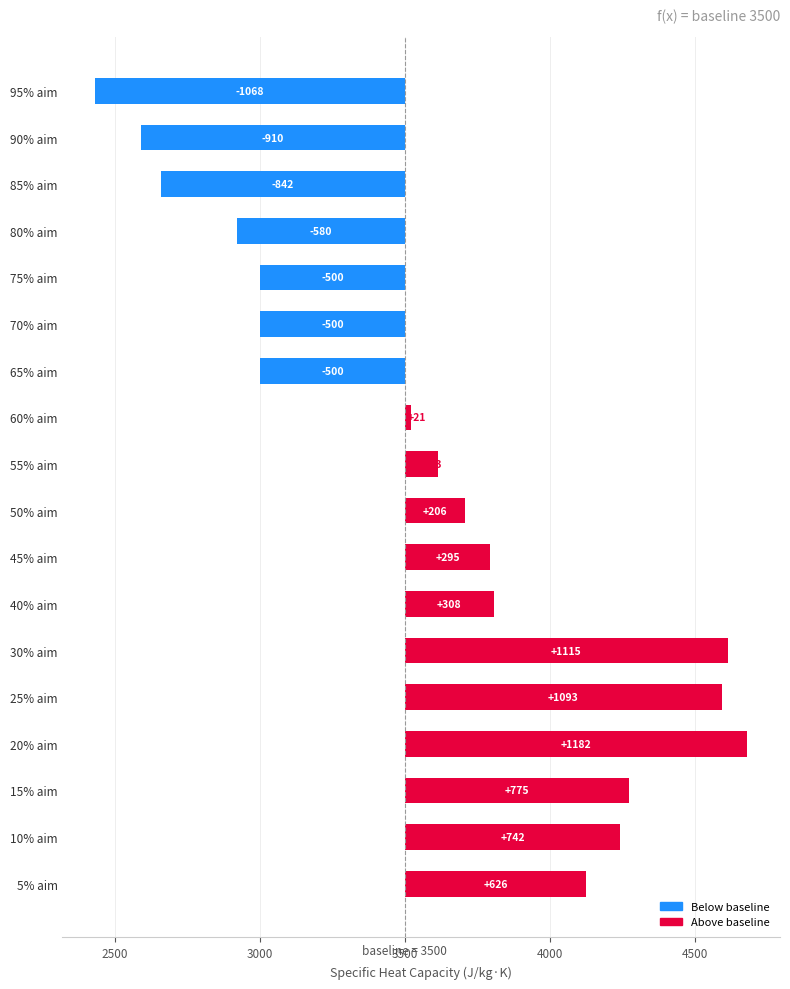

Are the bars grouped side by side (vs. stacked)?

No